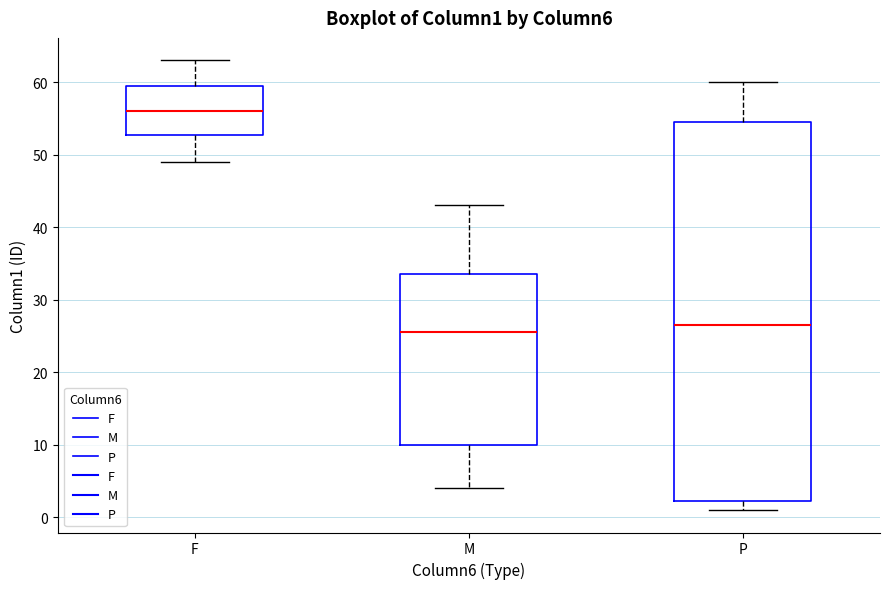

Where does the upper whisker of the box for M end on the y-axis? The values are not printed on the chart, so give them approximately, as read against the axis.

43